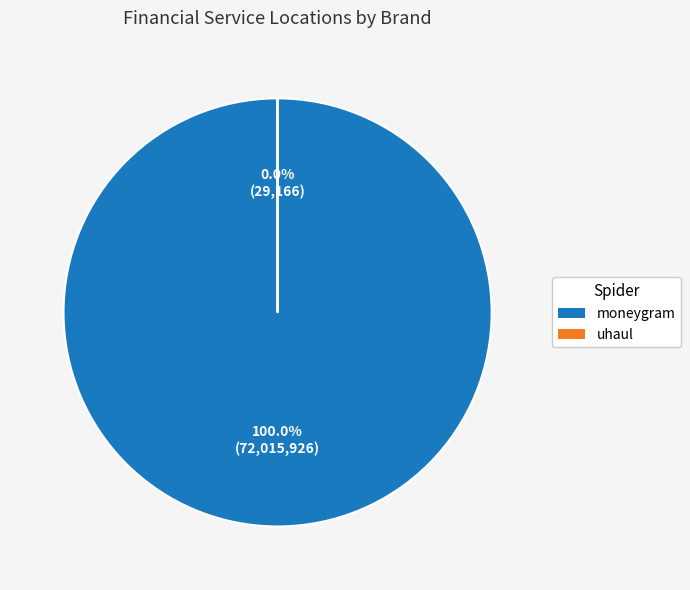

What is the largest slice in the pie chart?

moneygram